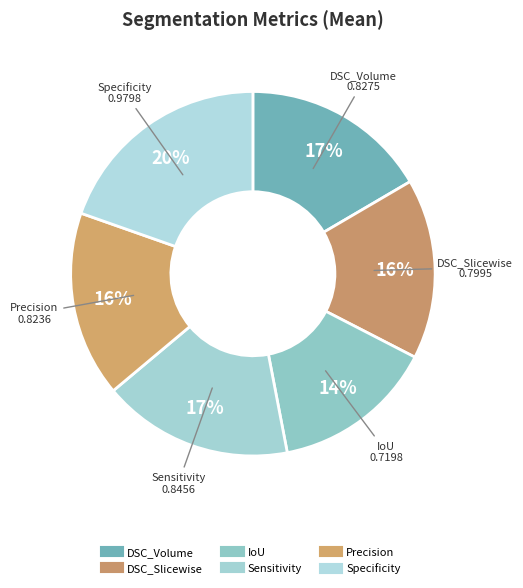

To the nearest percent, what is the average slice percentage?

17%